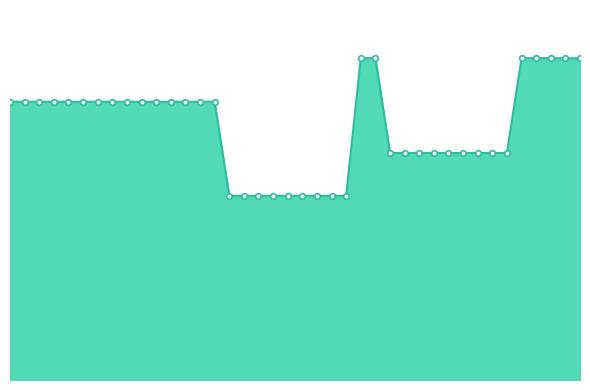

At which label does the data first exceed 179894?

21281759